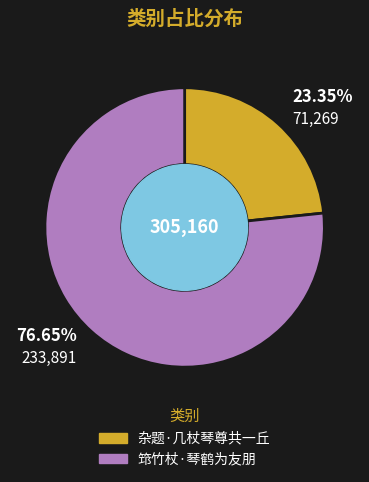

Combined, do 筇竹杖·琴鹤为友朋 and 杂题·几杖琴尊共一丘 account for over 50%?

Yes